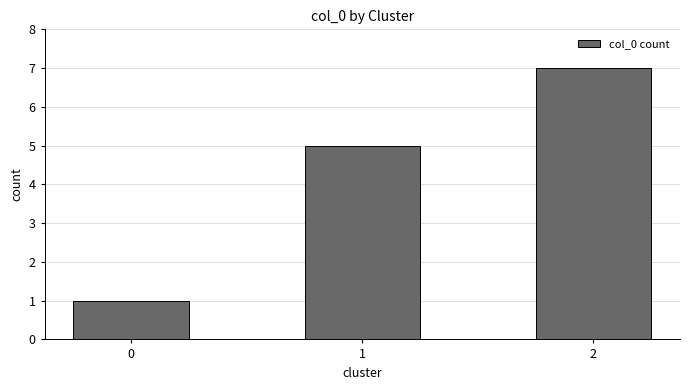

What is the sum of all values?

13